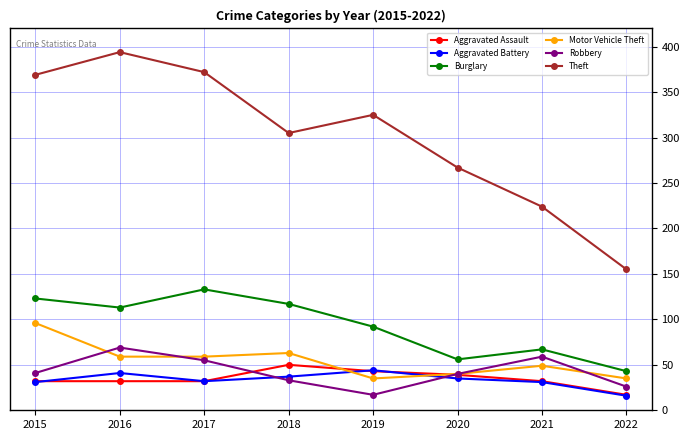

What is the total value across all series at 2019?

556